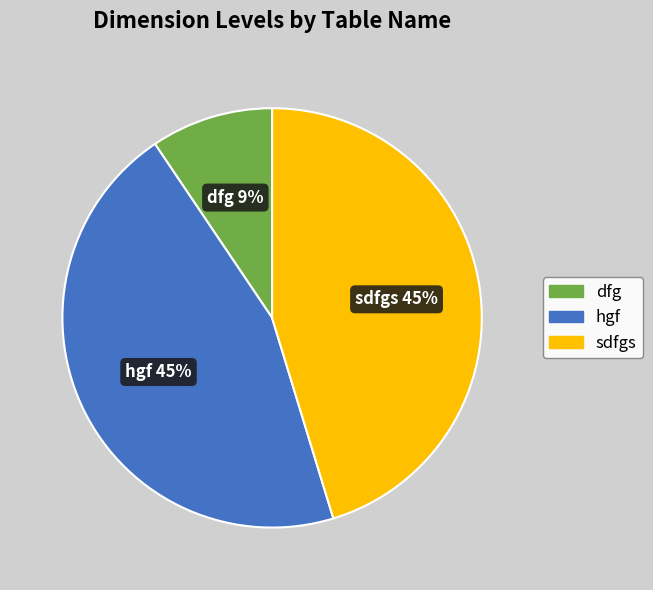

To the nearest percent, what is the combined percentage of dfg and sdfgs?

55%